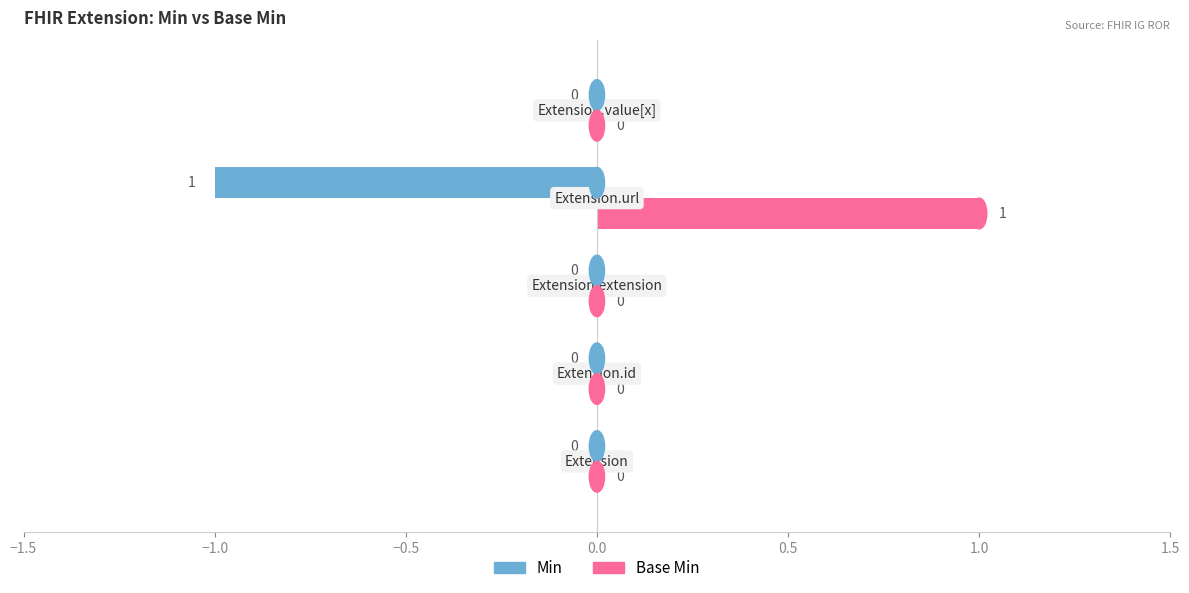

How many distinct data groups are displayed?

2